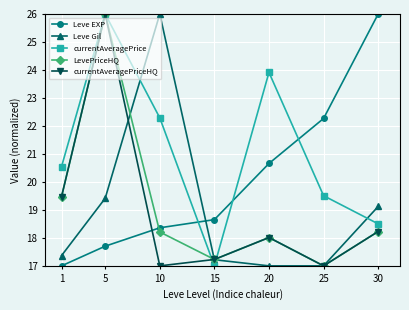

At how many categories does at least one series exceed 18?

7